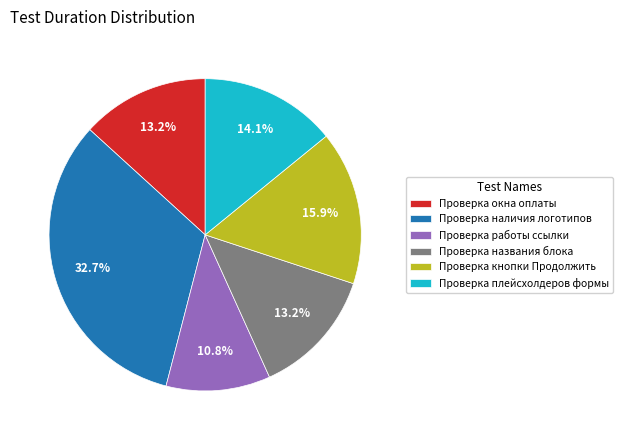

To the nearest percent, what percentage of the pie is Проверка окна оплаты?

13%